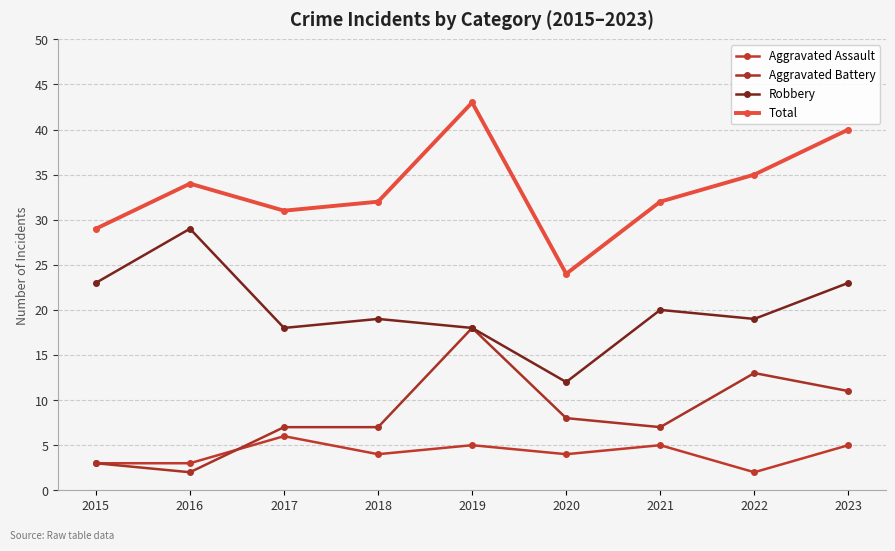

Rank the series at 2017 from highest to lowest value.

Total, Robbery, Aggravated Battery, Aggravated Assault